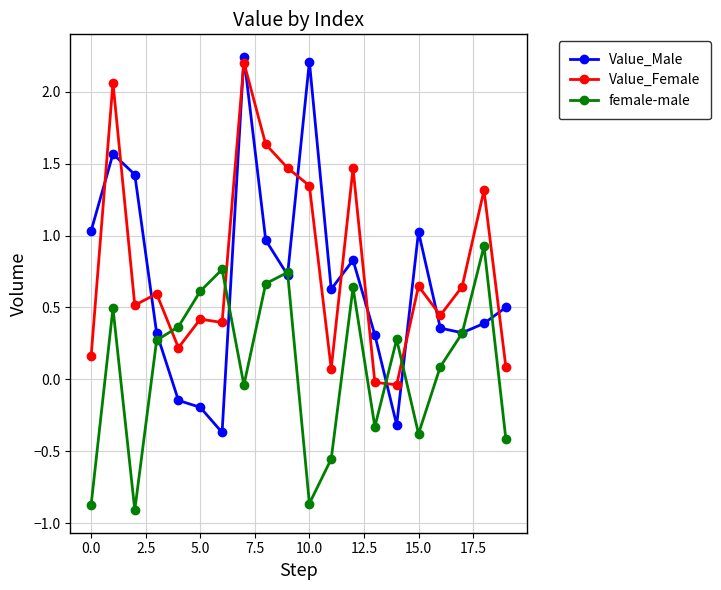

True or false: Value_Female and Value_Male intersect in this chart.

True